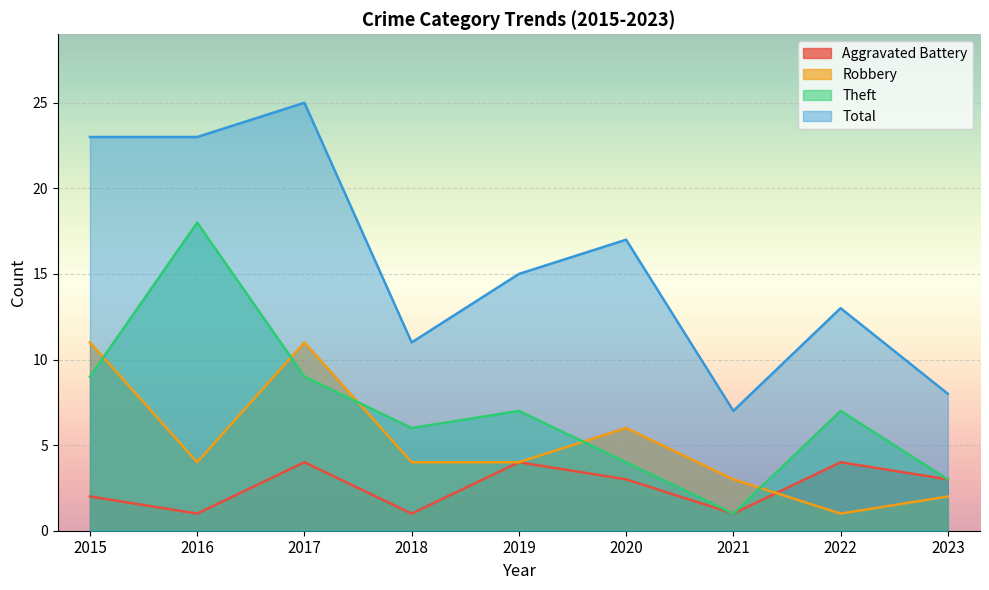

What is the smallest value displayed?

1